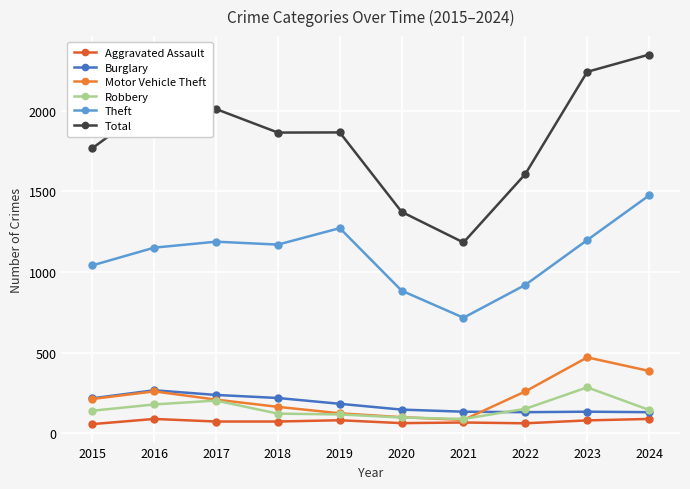

Which series has the largest range (max minus min)?

Total